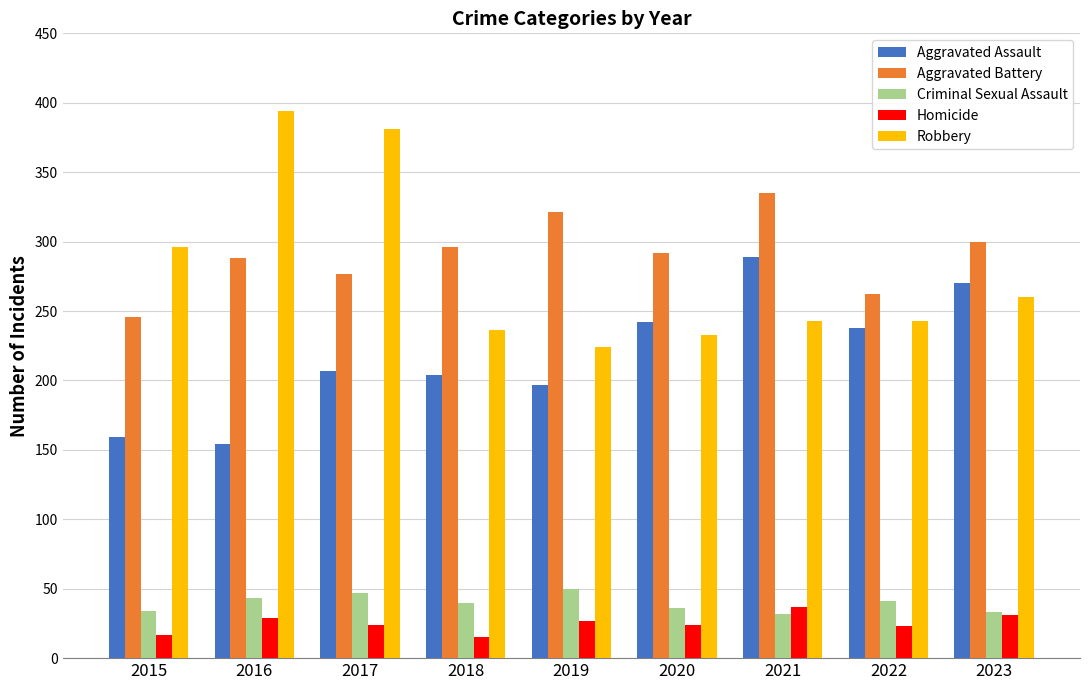

How many bars are there in total?

45